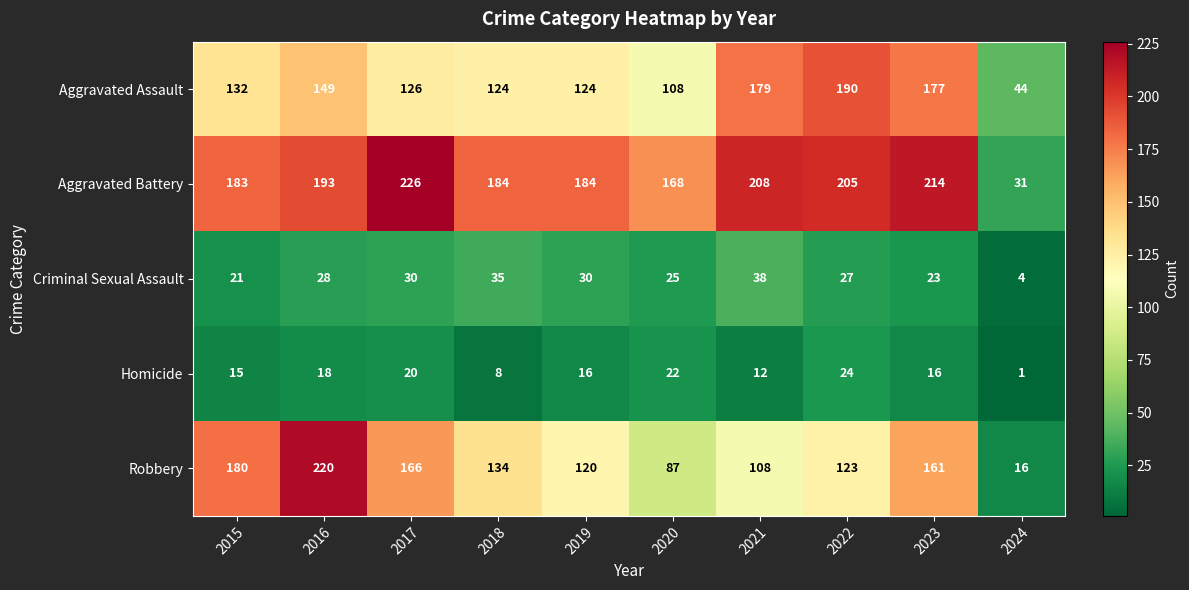

What is the approximate value of Aggravated Assault at 2019, to the nearest 10?

120